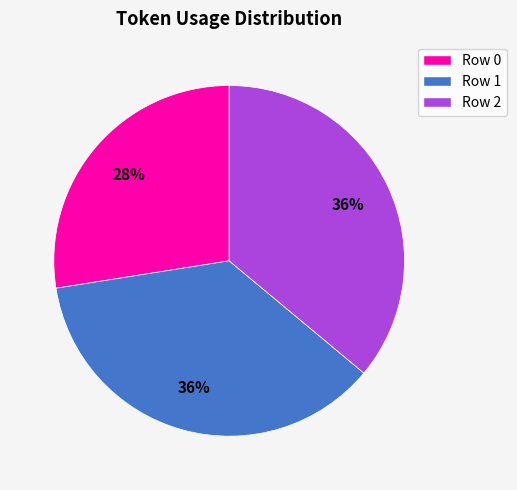

The Row 0 slice represents 20% of the pie. True or false?

False